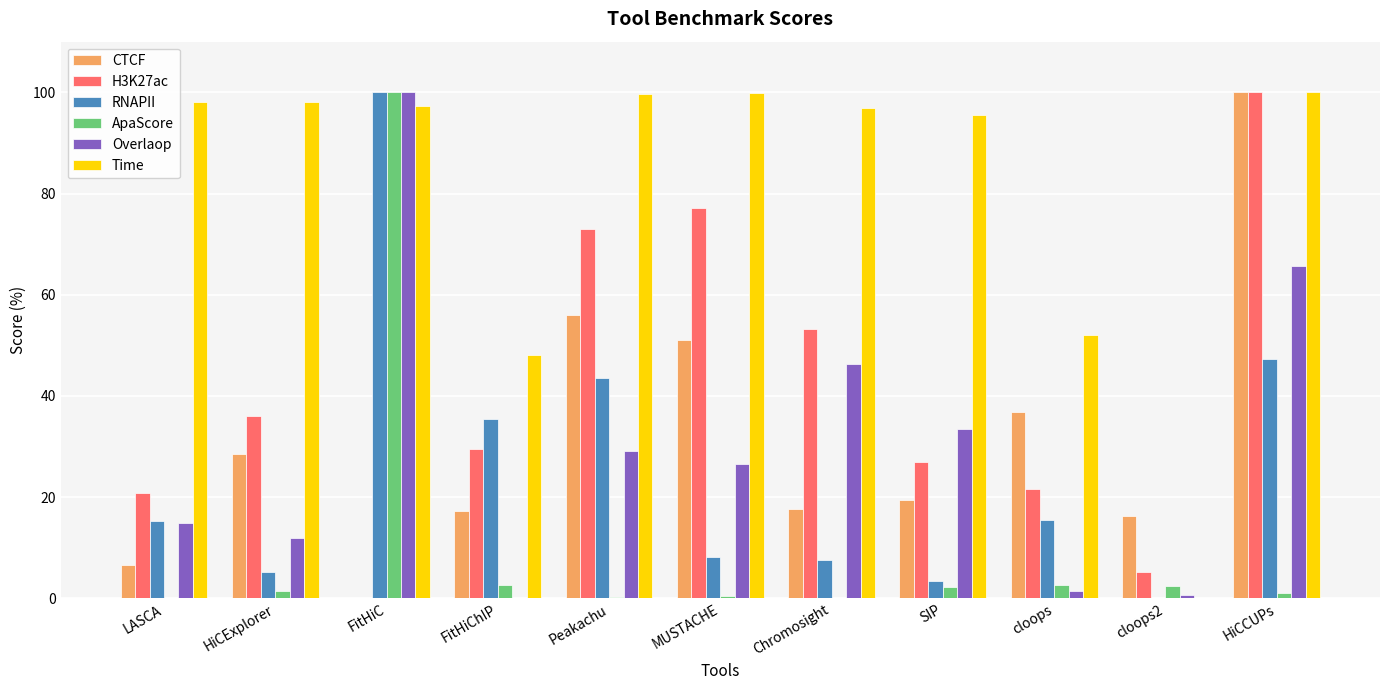

What is the sum of the Time values at Peakachu and HiCExplorer?

197.7